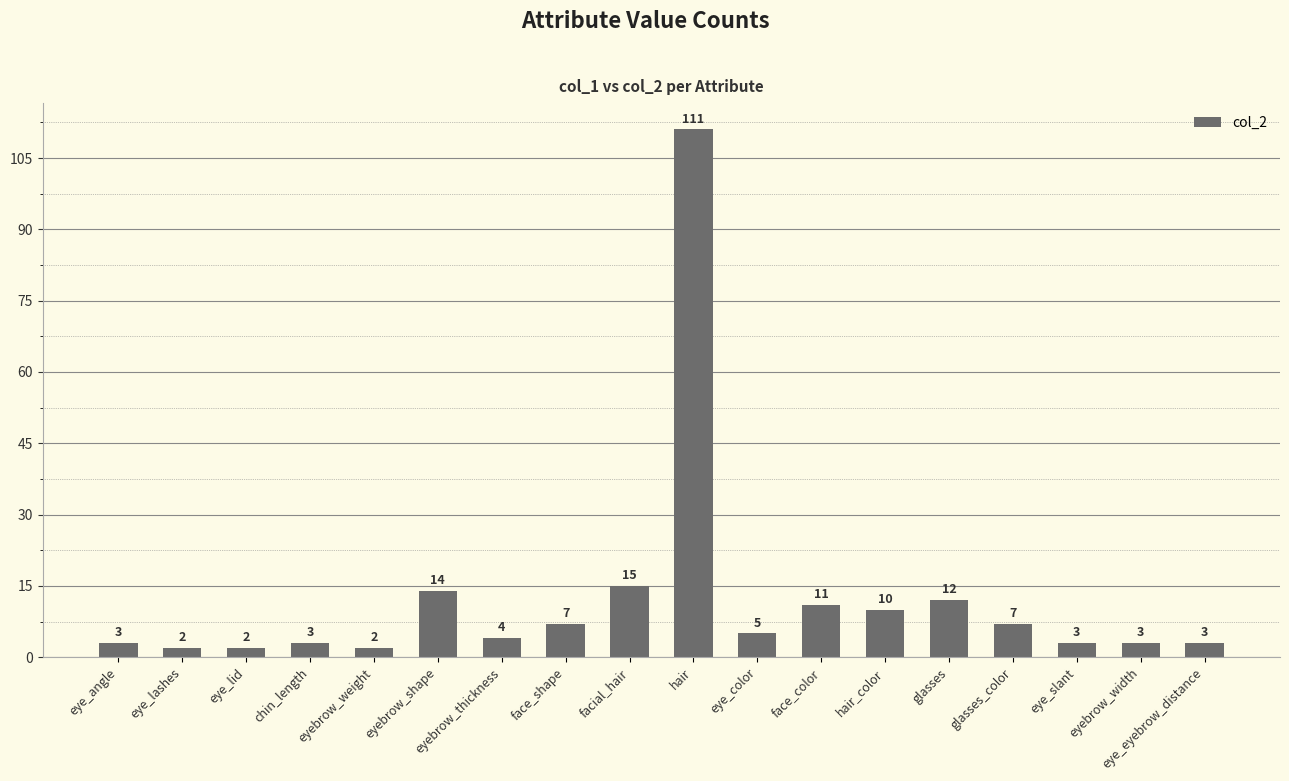

What is the difference between the maximum and minimum values?

109